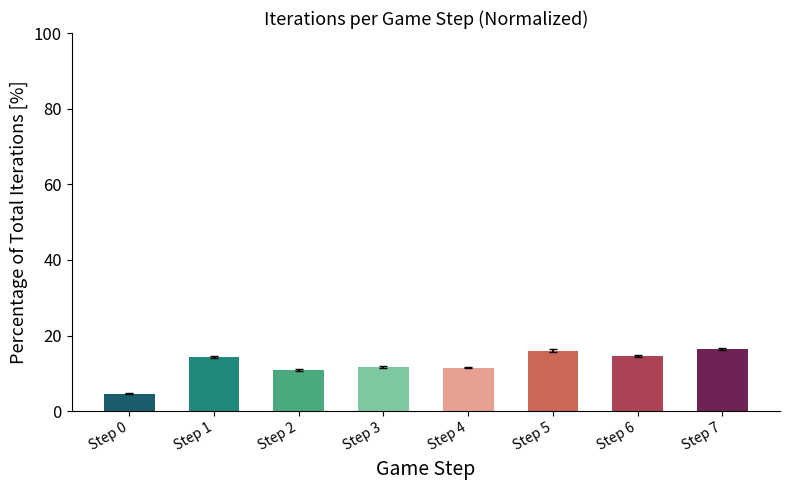

Which category has the lowest value across all series?

Step 0